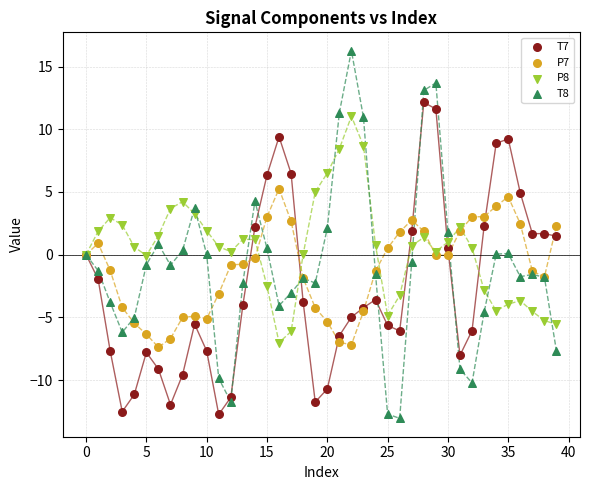

Which series has the largest Y range (max minus min)?

T8